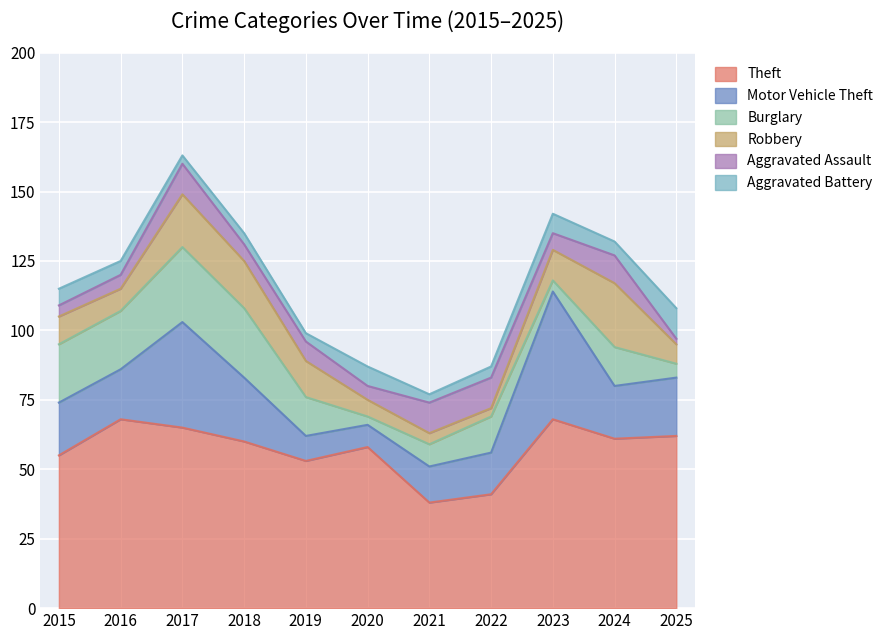

How many values in the Aggravated Assault series exceed 6?

5